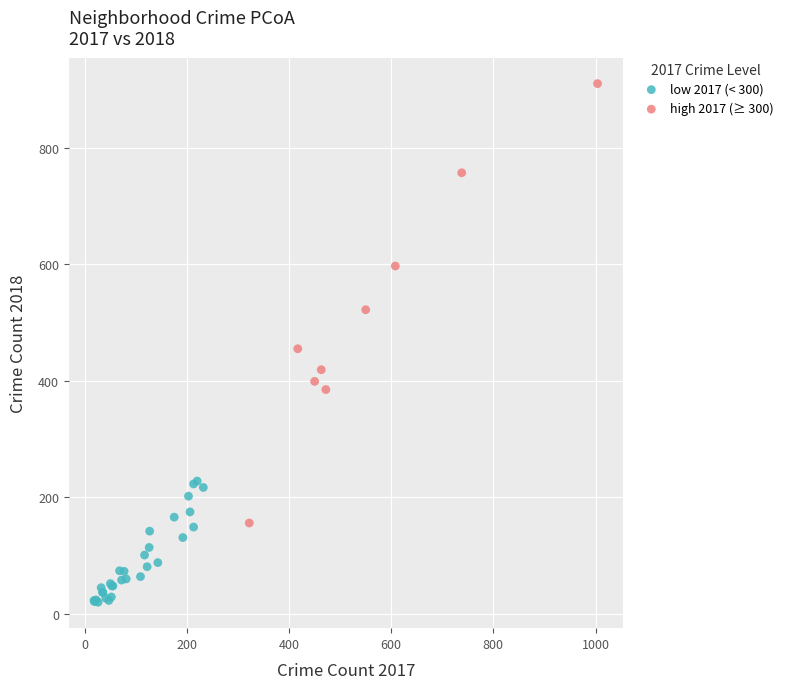

Which series contains the highest Y value?

high 2017 (≥ 300)